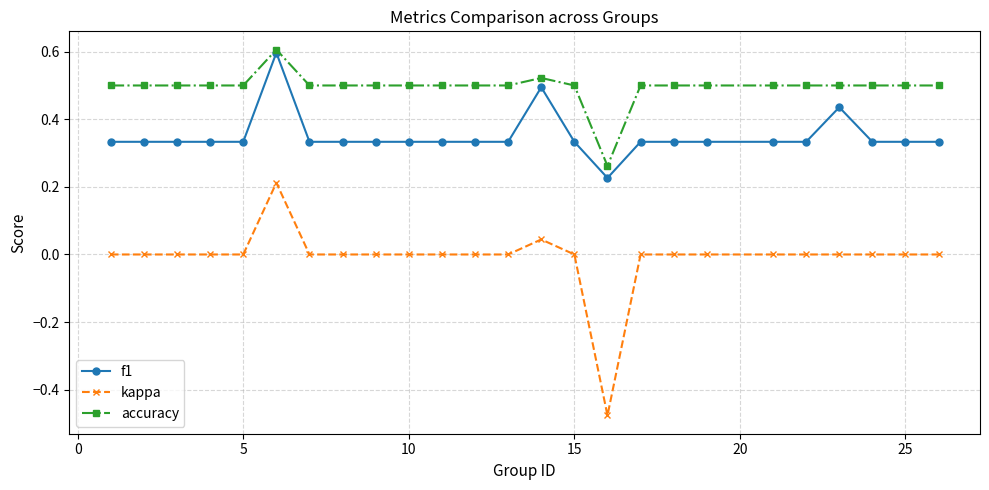

True or false: kappa and f1 cross at least once.

False